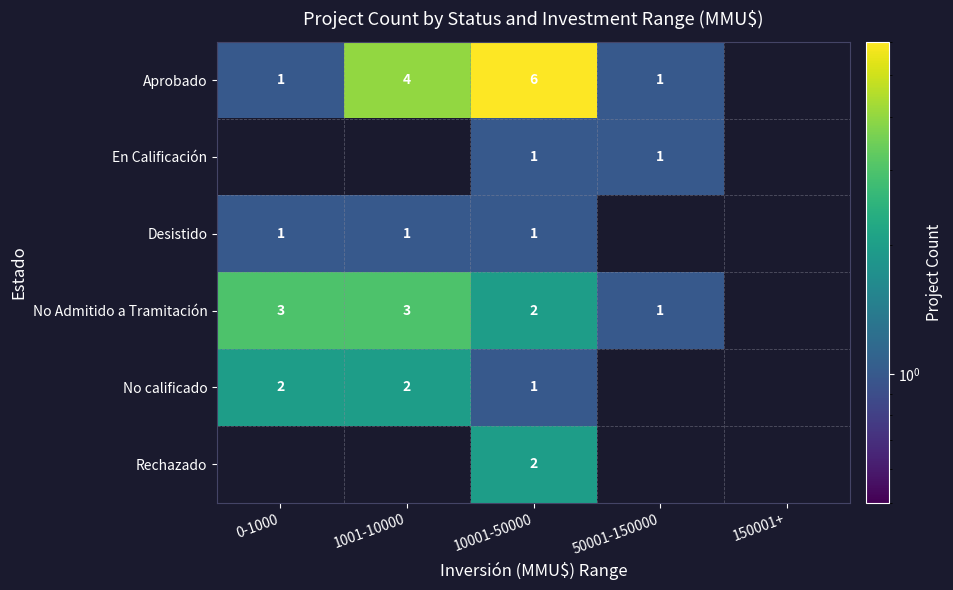

Is it true that No calificado equals 3 at 1001-10000?

False